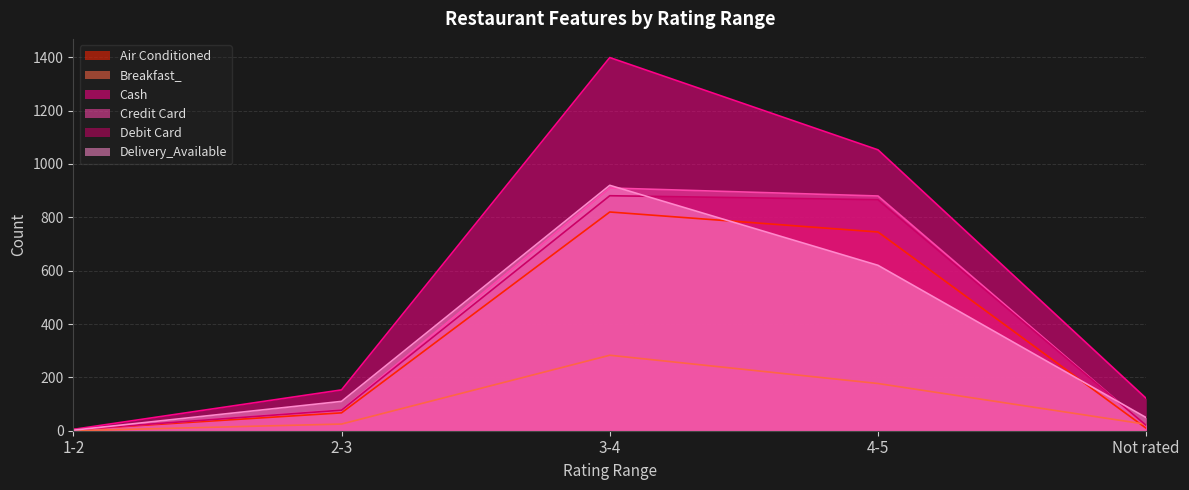

True or false: Air Conditioned and Credit Card intersect in this chart.

False